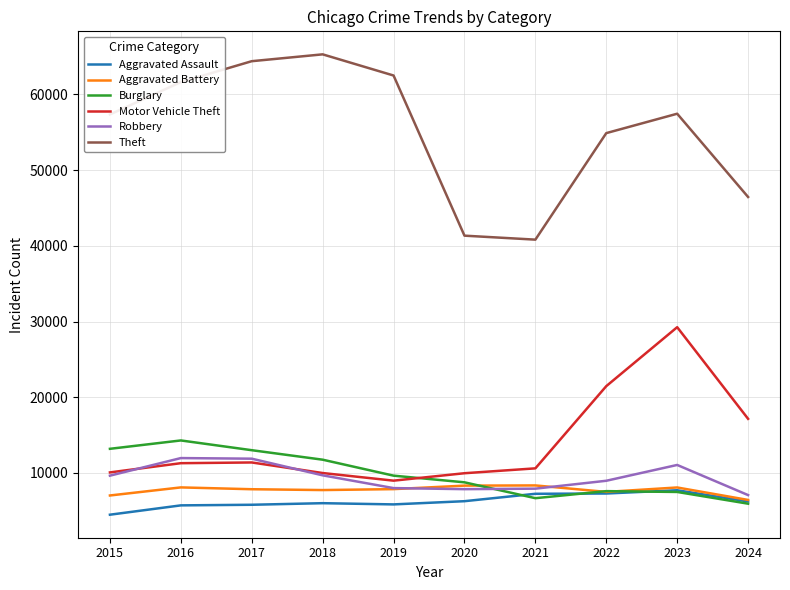

True or false: Robbery and Theft intersect in this chart.

False